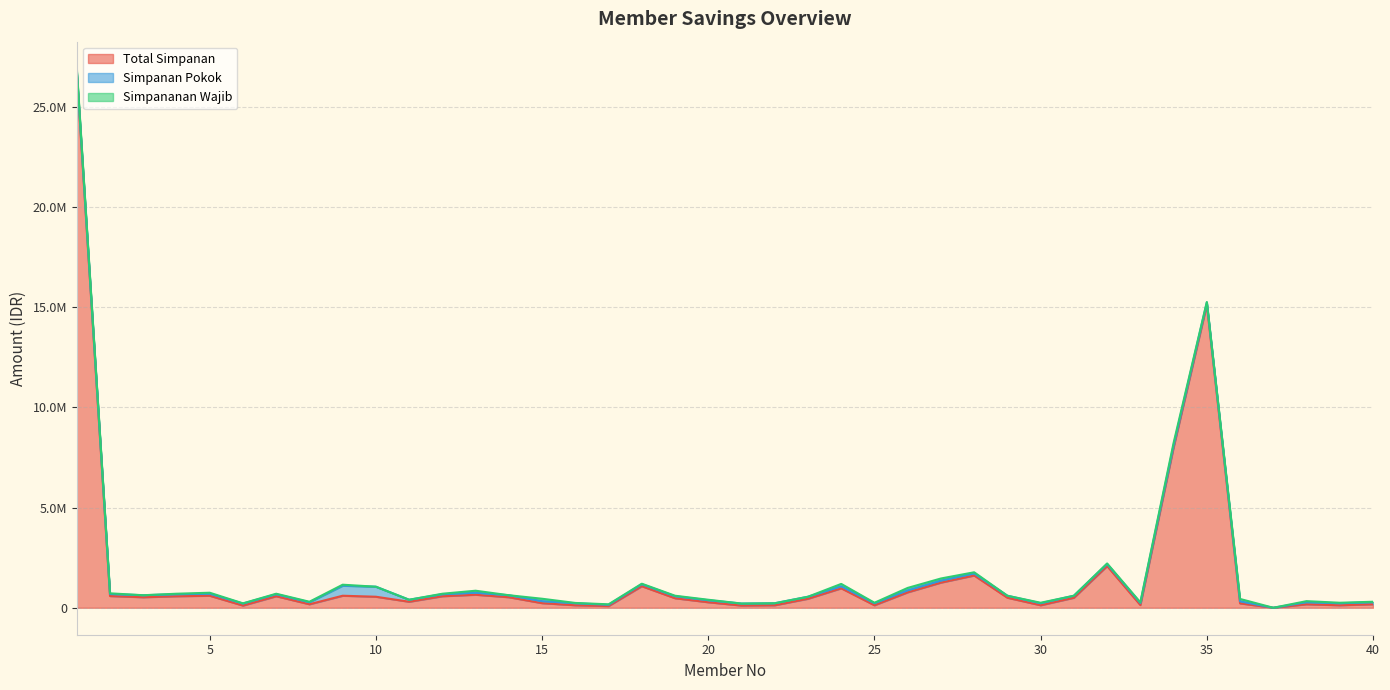

Between which two adjacent categories do Simpanan Pokok and Simpananan Wajib first intersect?

1 and 2